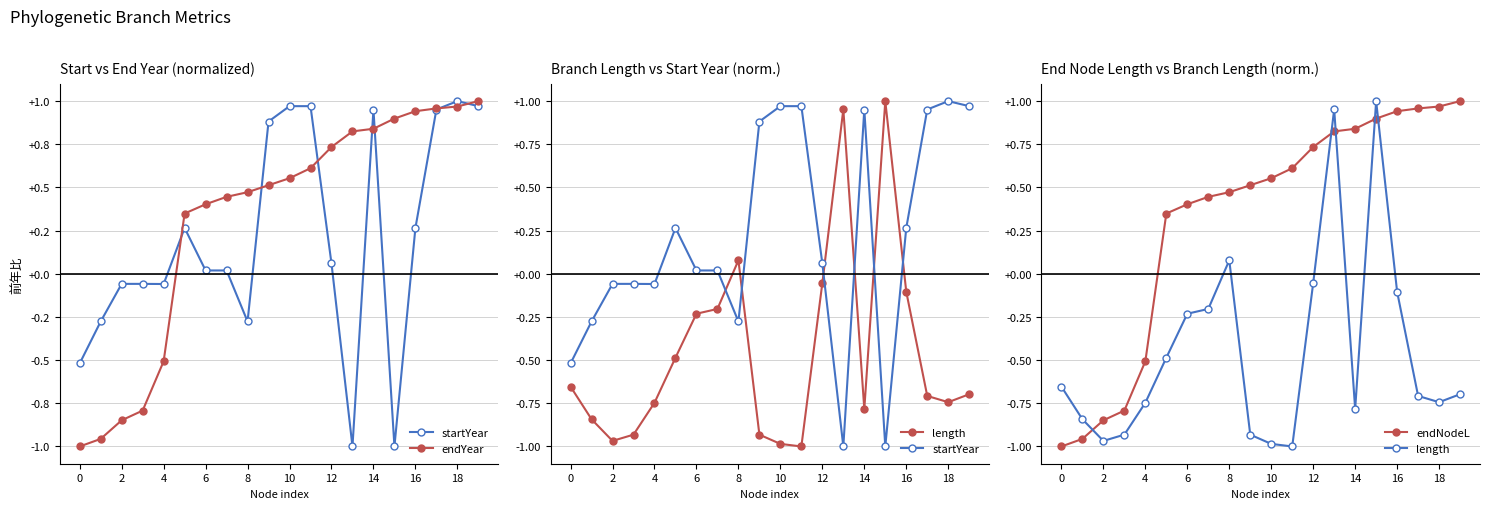

What is the average value of the endNodeL series?

0.3